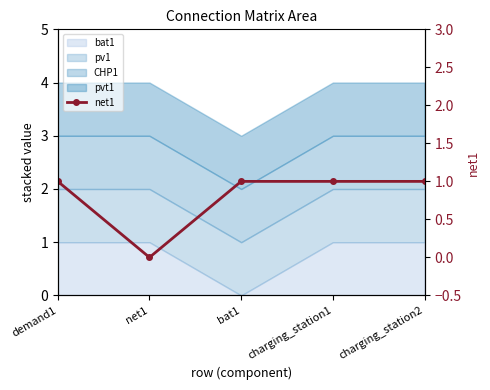

What value does the data have at charging_station1?

1